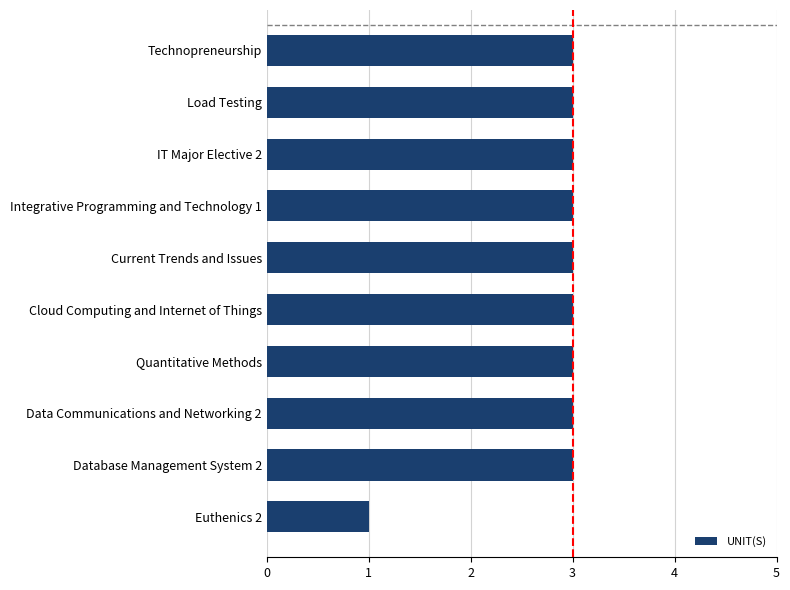

What is the minimum value shown in the chart?

1